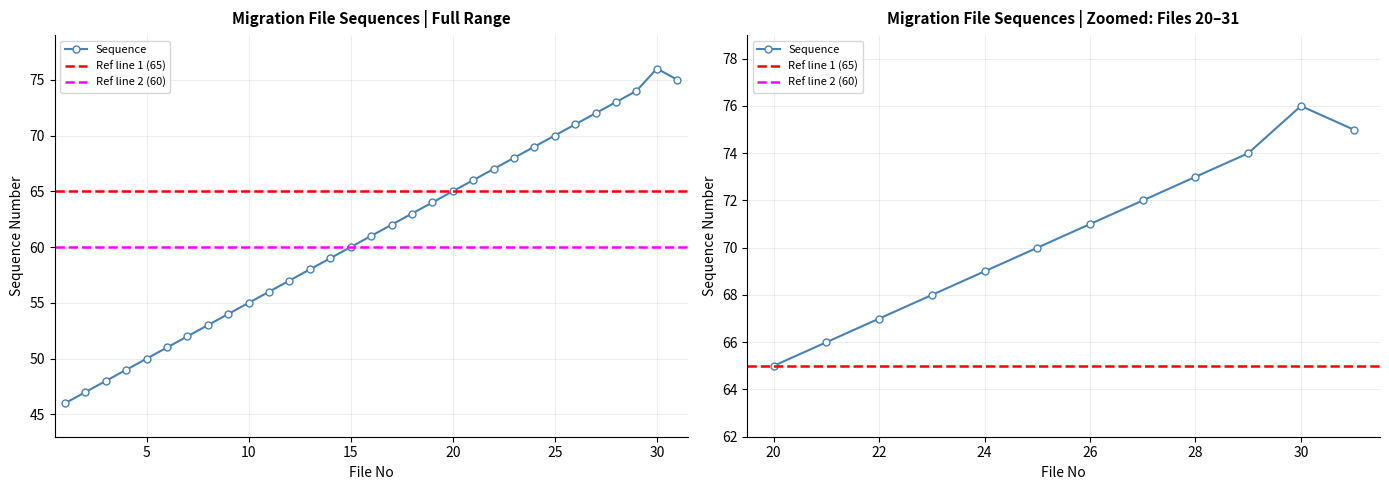

How many lines are shown in the chart?

1